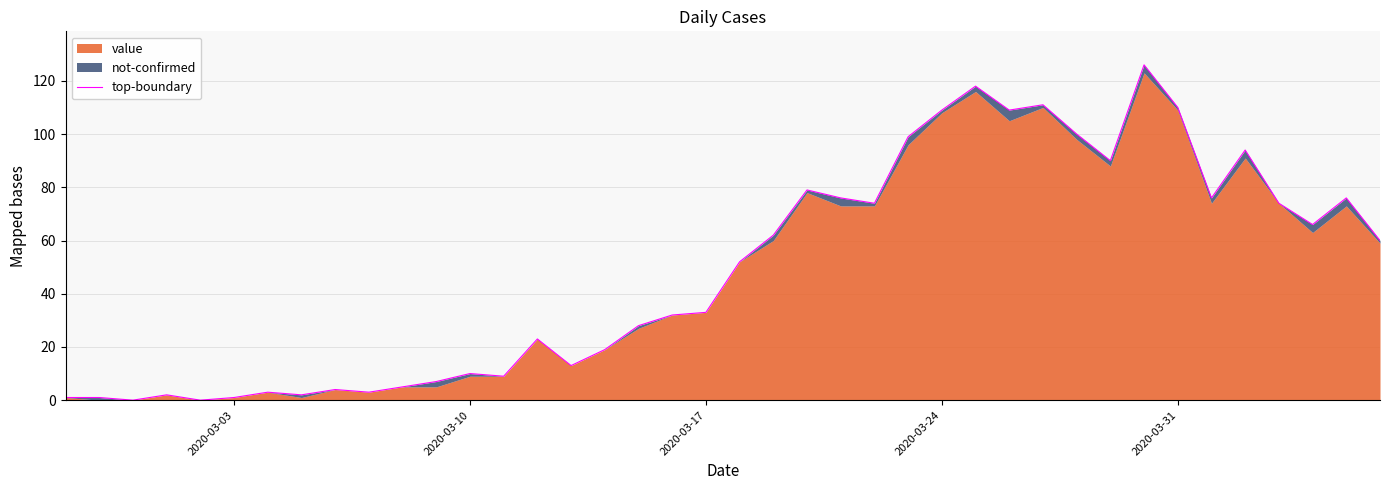

How many interior local peaks (higher than both neighbors) does the data have?

11